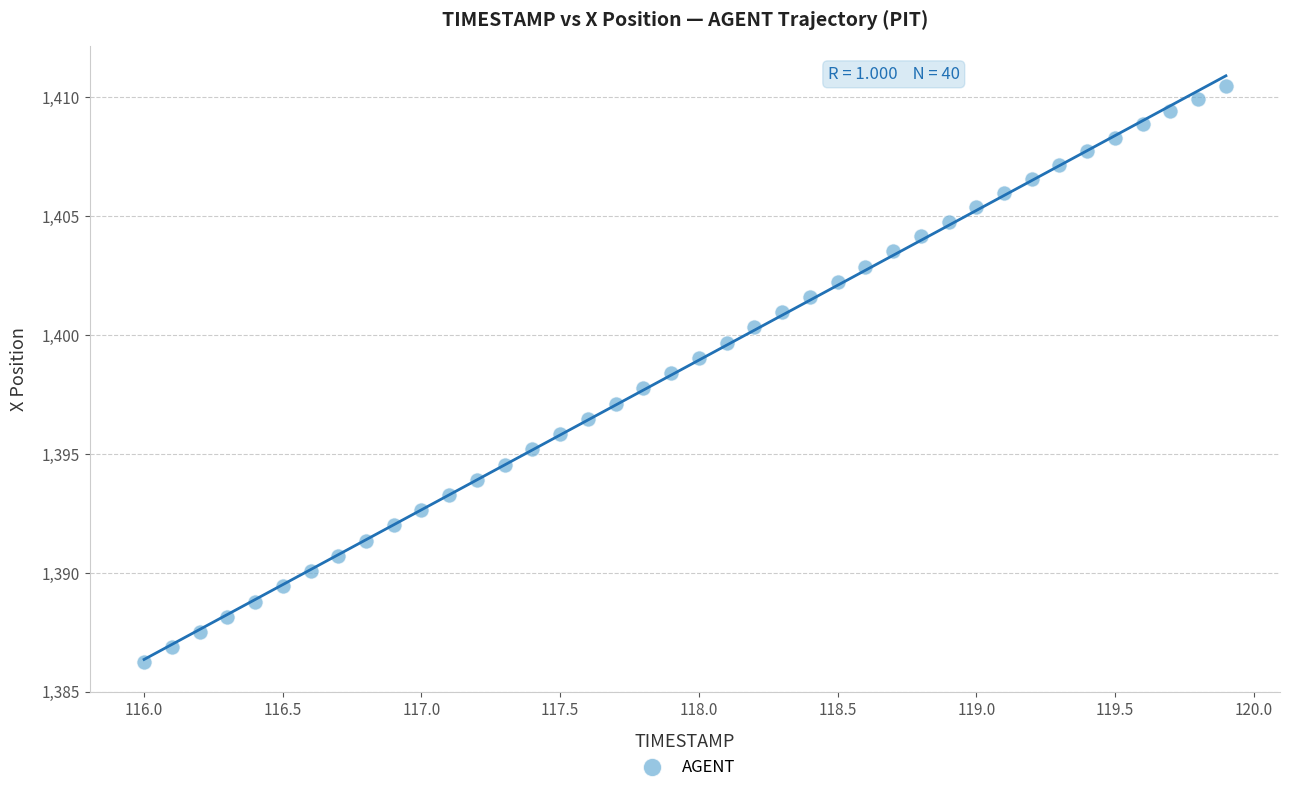

What is the range of X values (max minus min)?

3.9